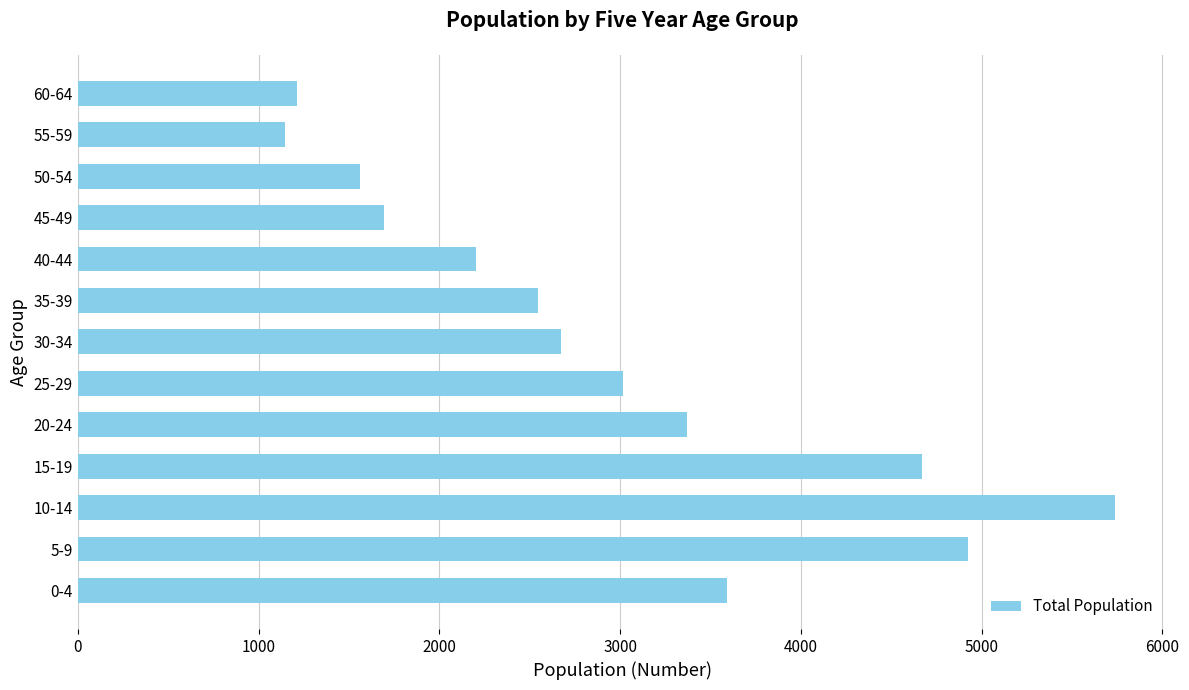

What is the difference between the maximum and second lowest values?

4527